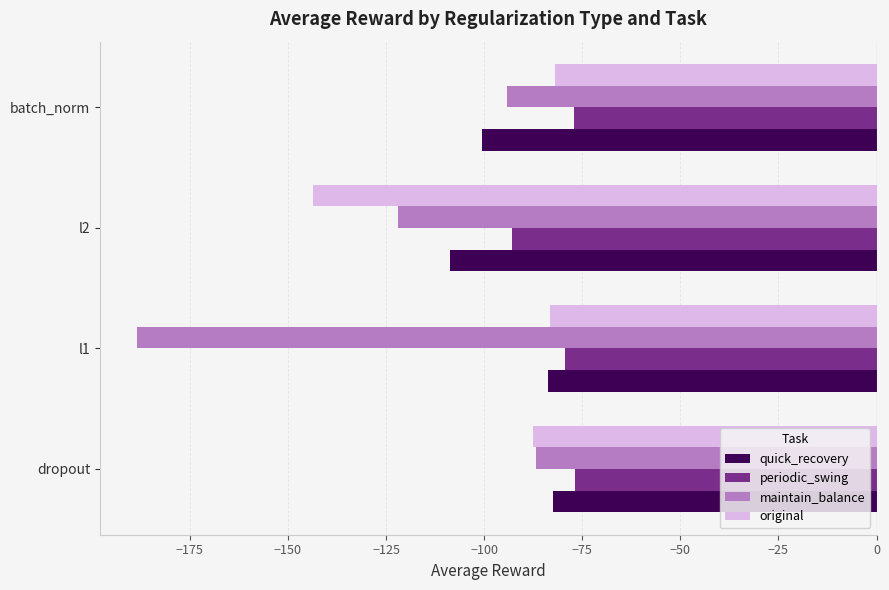

What is the average value of the maintain_balance series?

-122.8